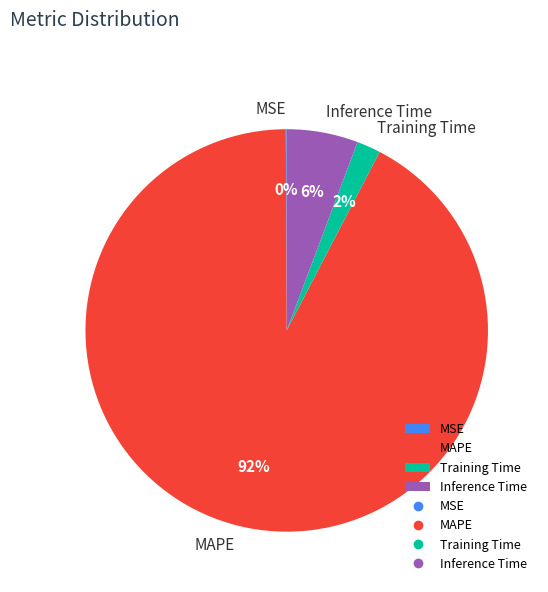

To the nearest percent, what is the average slice percentage?

25%